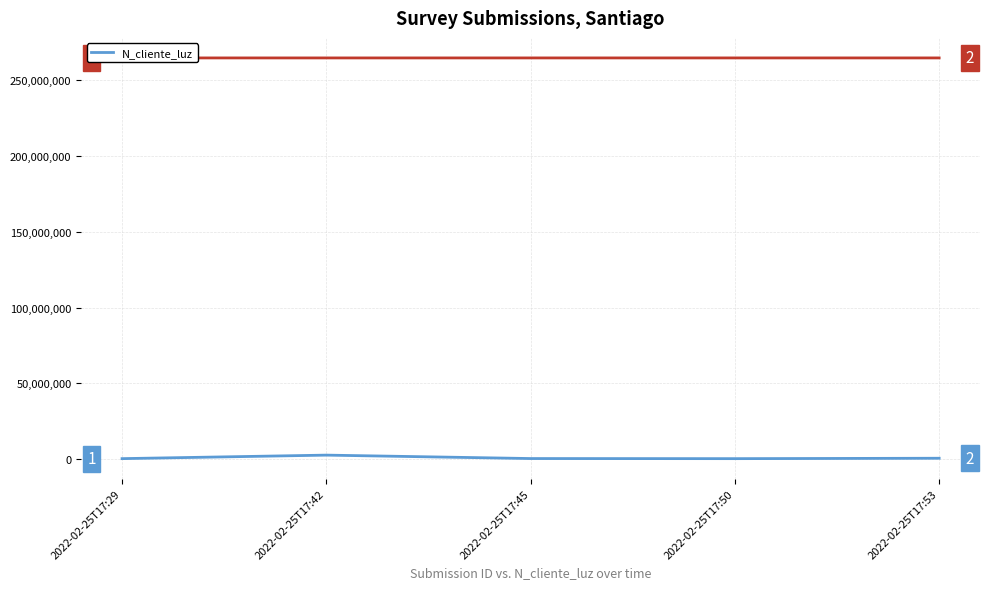

Rank the categories by value from highest to lowest.

2022-02-25T17:42, 2022-02-25T17:53, 2022-02-25T17:45, 2022-02-25T17:29, 2022-02-25T17:50